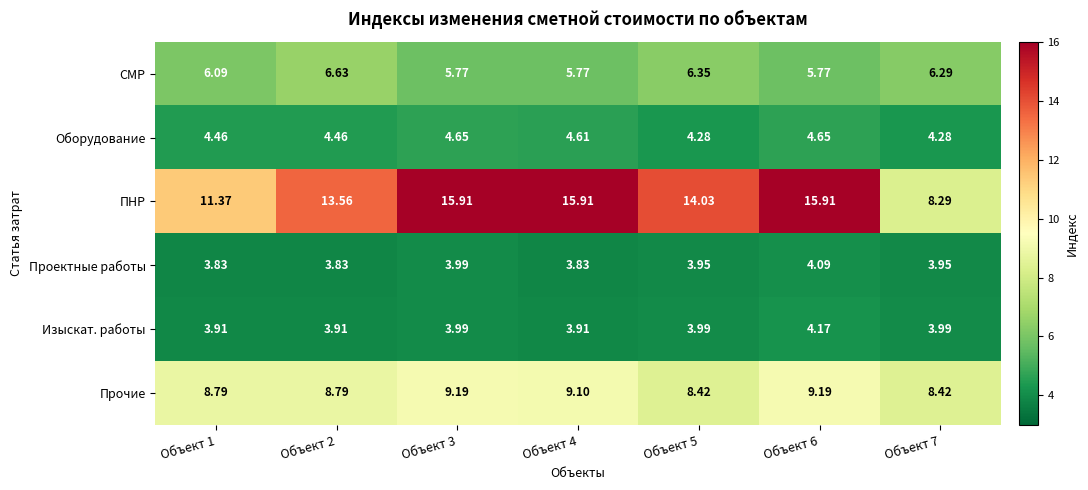

What is the difference between the highest and lowest values at Объект 3?

11.9